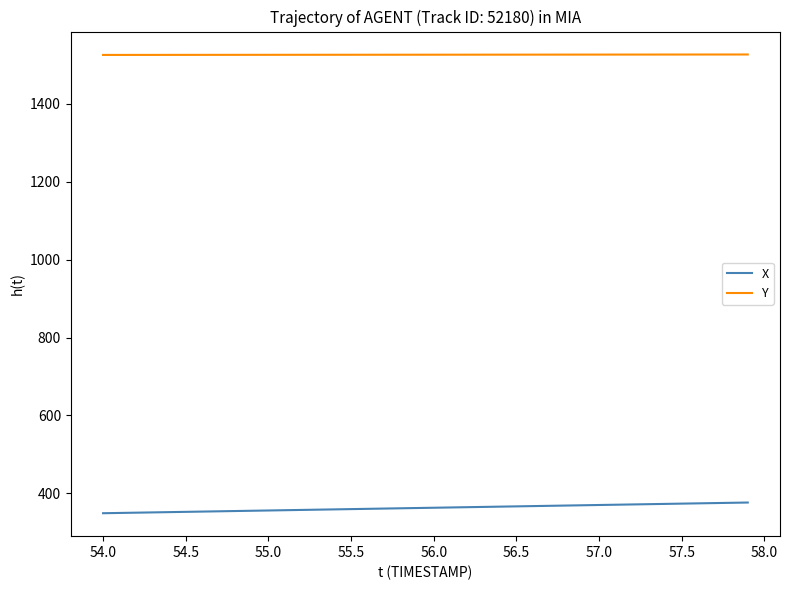

Does the chart have visible grid lines?

No